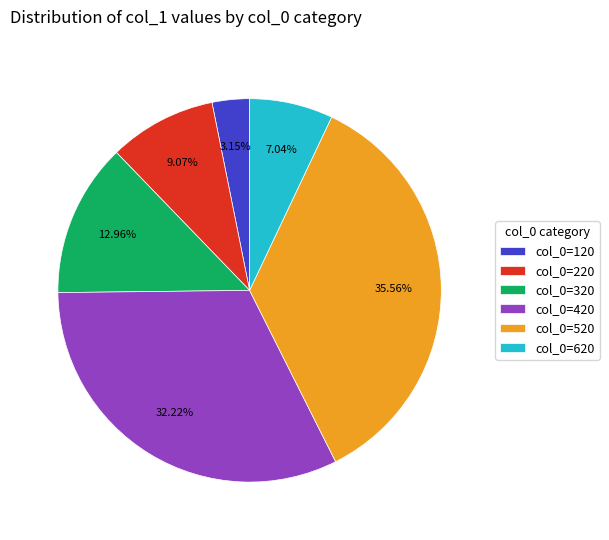

Which has a higher value, col_0=520 or col_0=220?

col_0=520